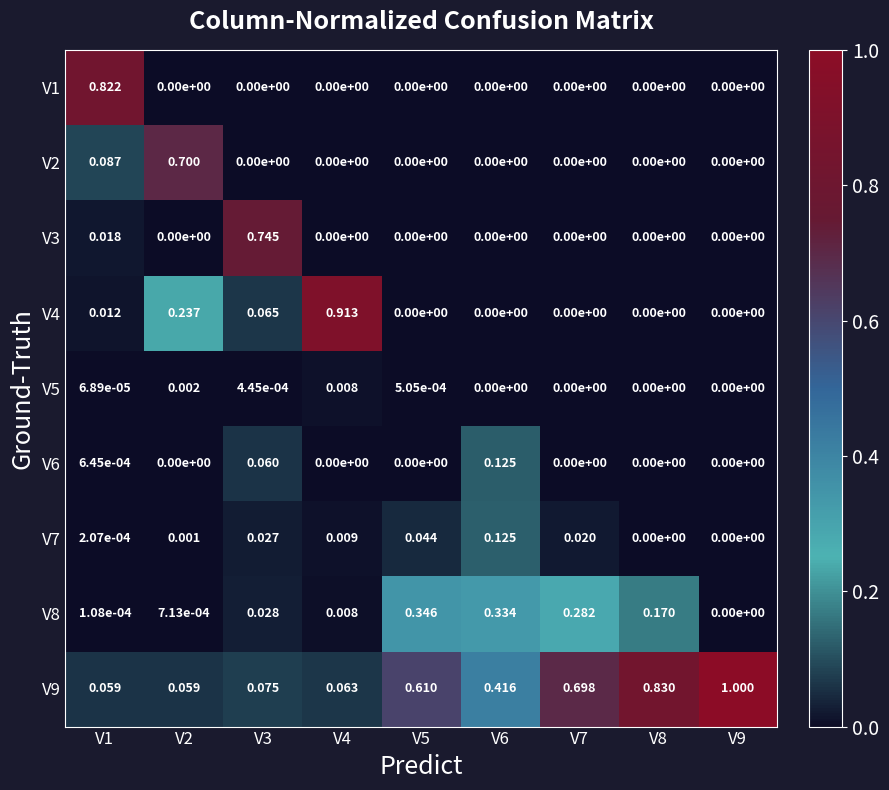

Is the value of V2 at V3 greater than the value of V4 at V1?

No